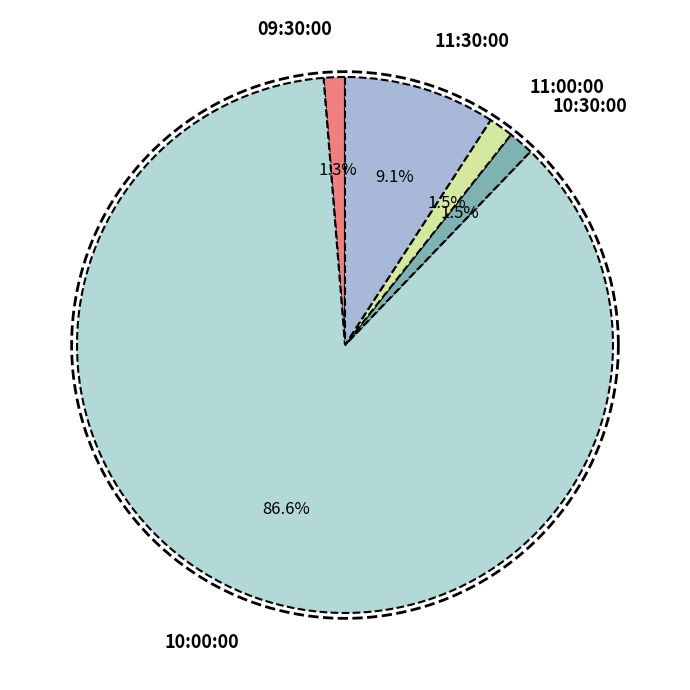

Which slice is the largest?

10:00:00